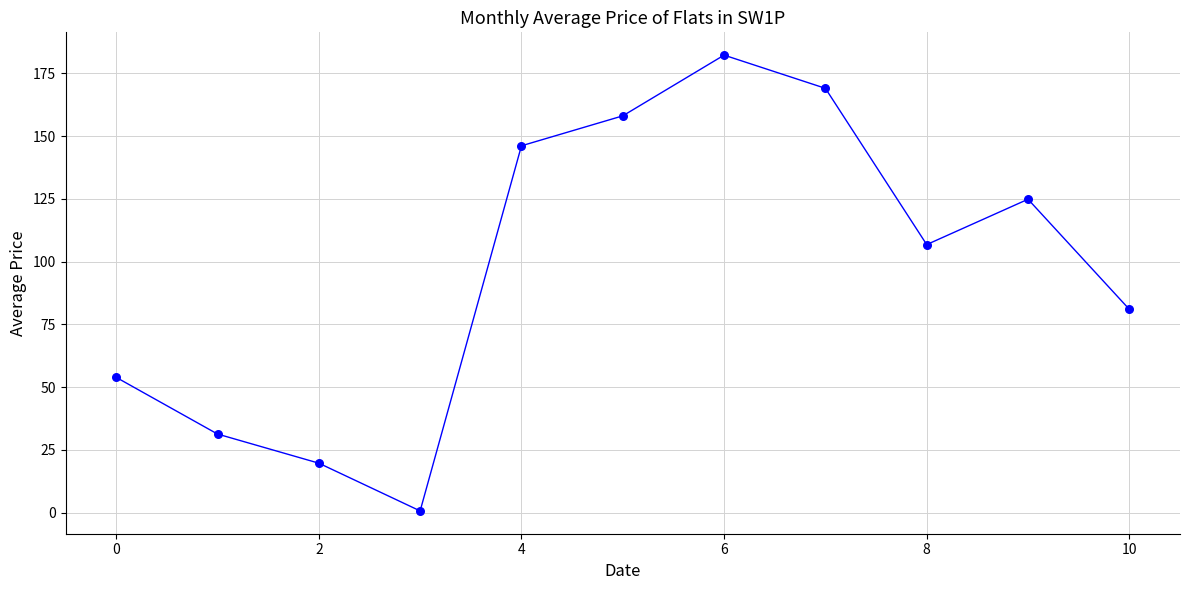

What is the maximum value shown in the chart?

182.3